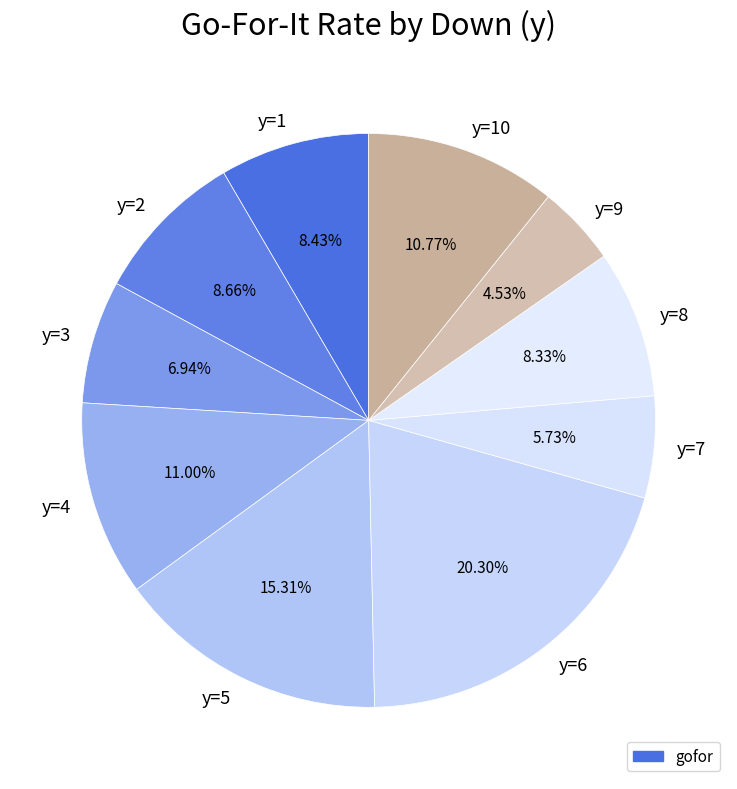

Is there any slice that represents more than half of the pie?

No